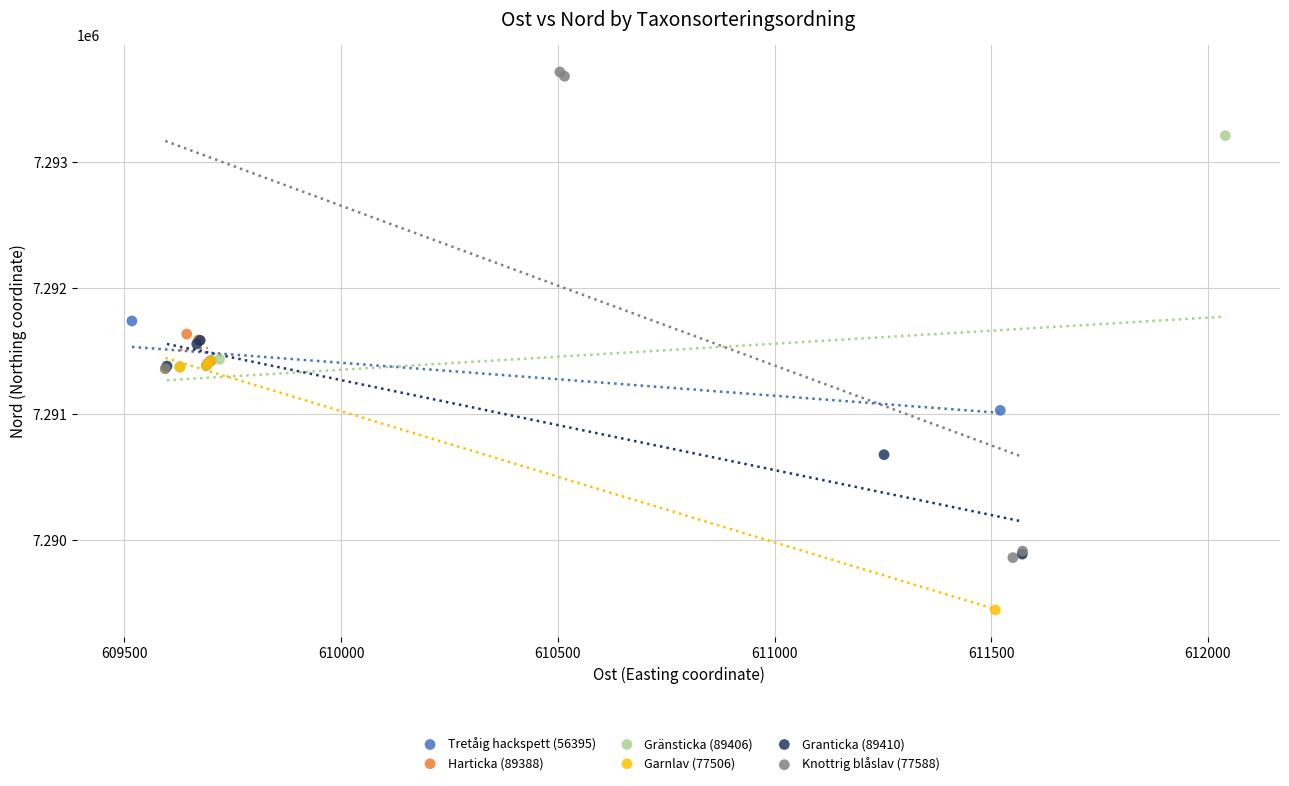

Which series has the largest Y range (max minus min)?

Knottrig blåslav (77588)